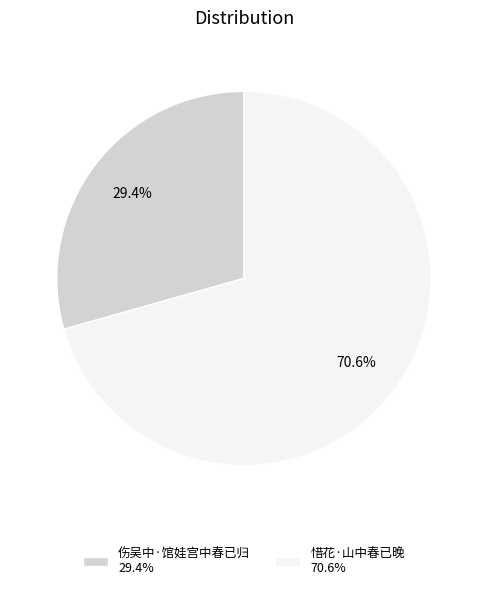

What percentage is NOT represented by 伤吴中·馆娃宫中春已归?

70.6%